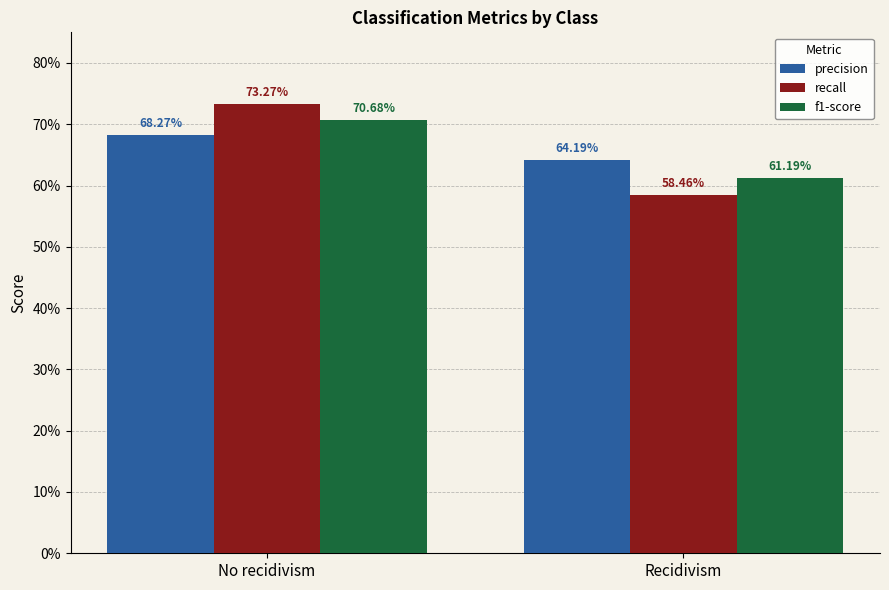

What are all the series names shown in the legend?

precision, recall, f1-score